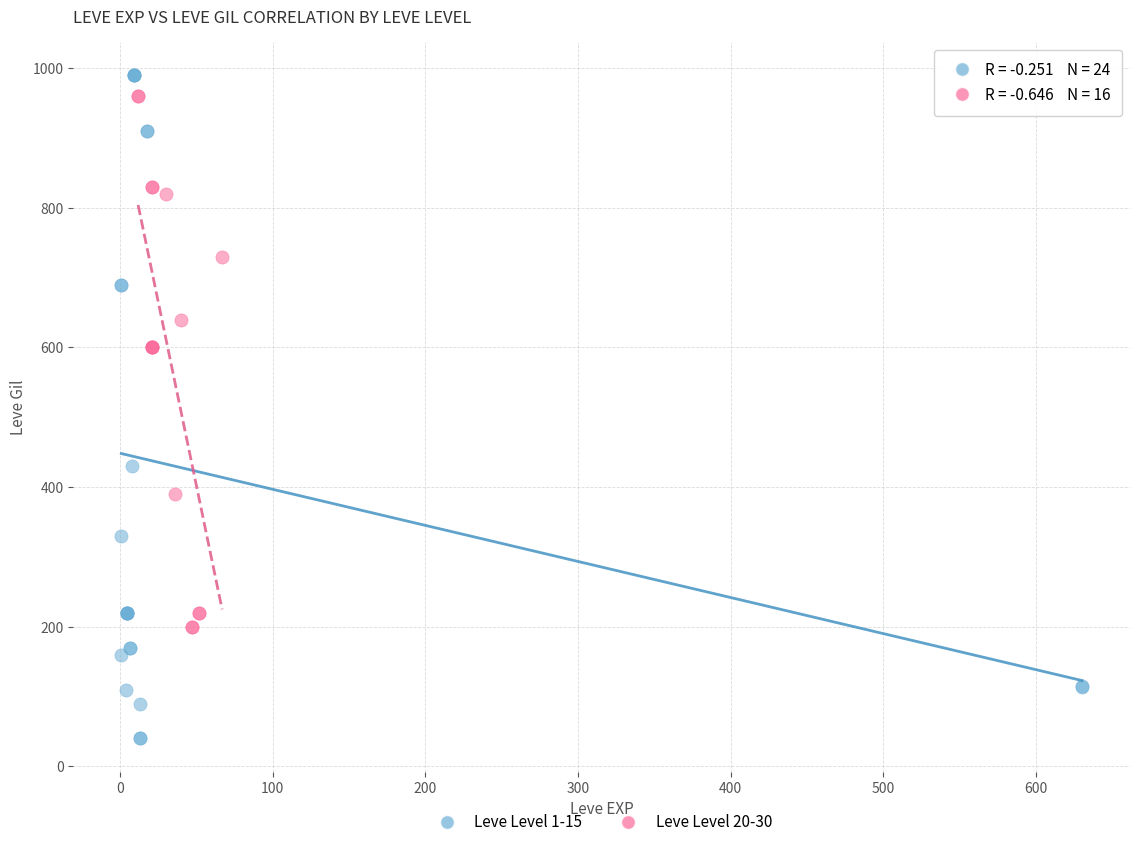

Which series contains the lowest Y value?

Leve Level 1-15